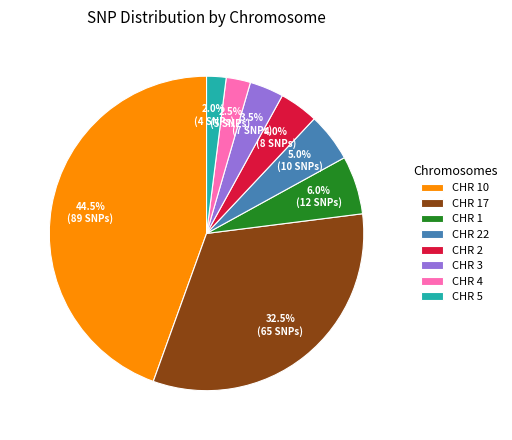

To the nearest percent, what percentage of the pie is CHR 22?

5%